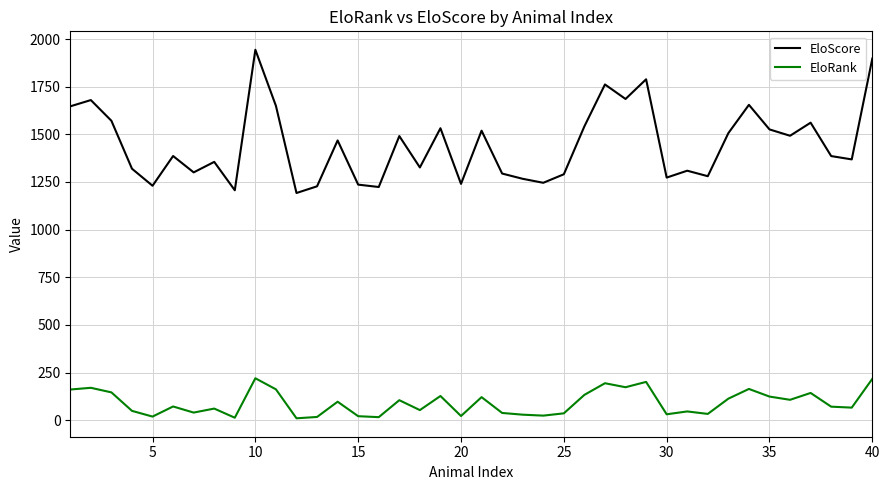

List the series in order of their overall mean, lowest first.

EloRank, EloScore